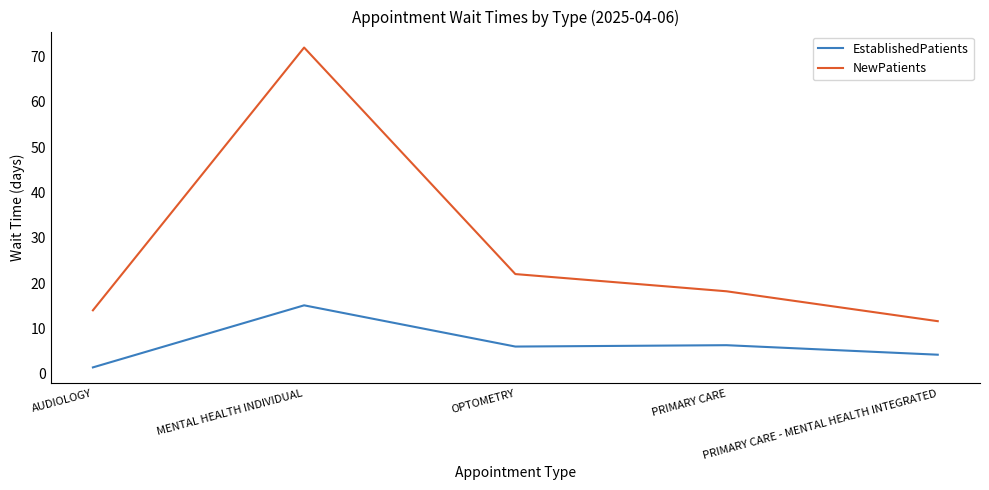

Which category has the highest value in the NewPatients series?

MENTAL HEALTH INDIVIDUAL